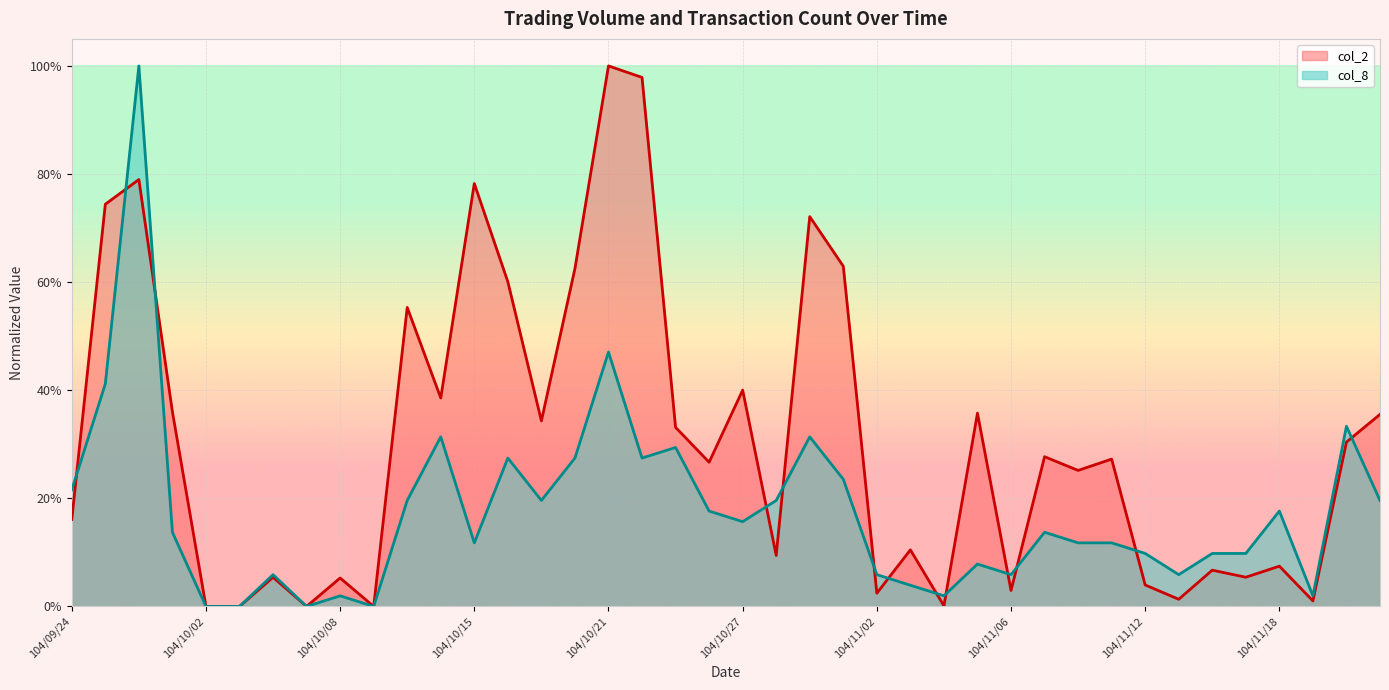

The col_8 series shows 0.3 at 104/10/23. True or false?

True